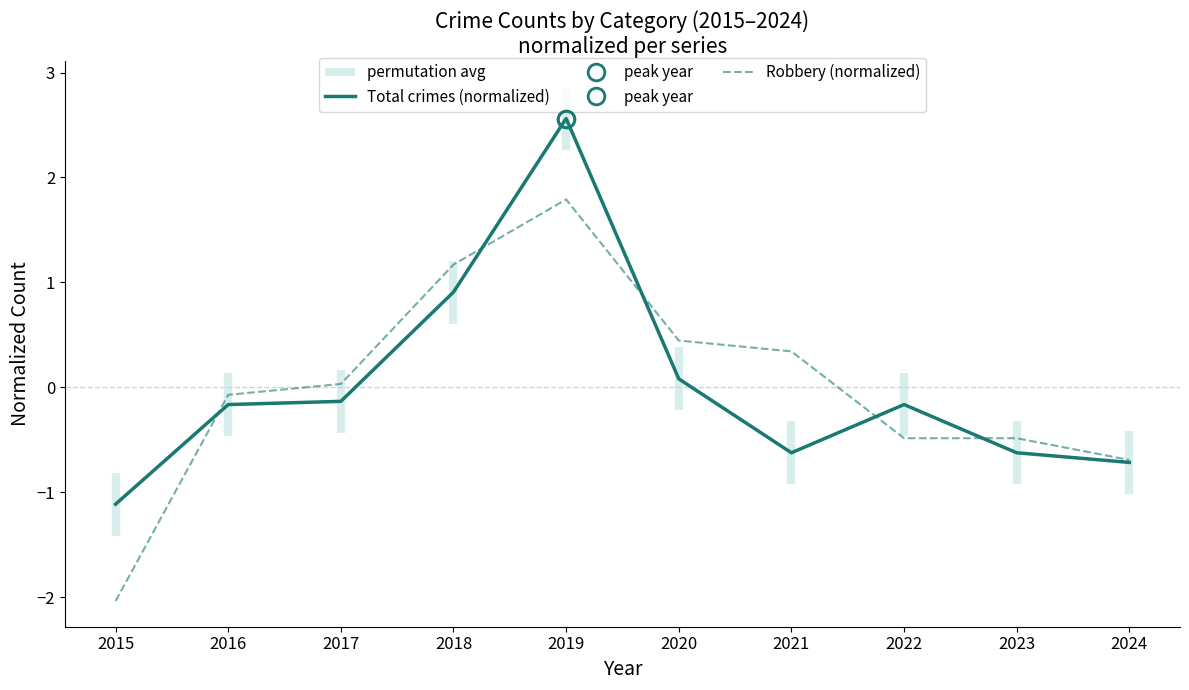

At which label does Robbery (normalized) reach its peak?

2019